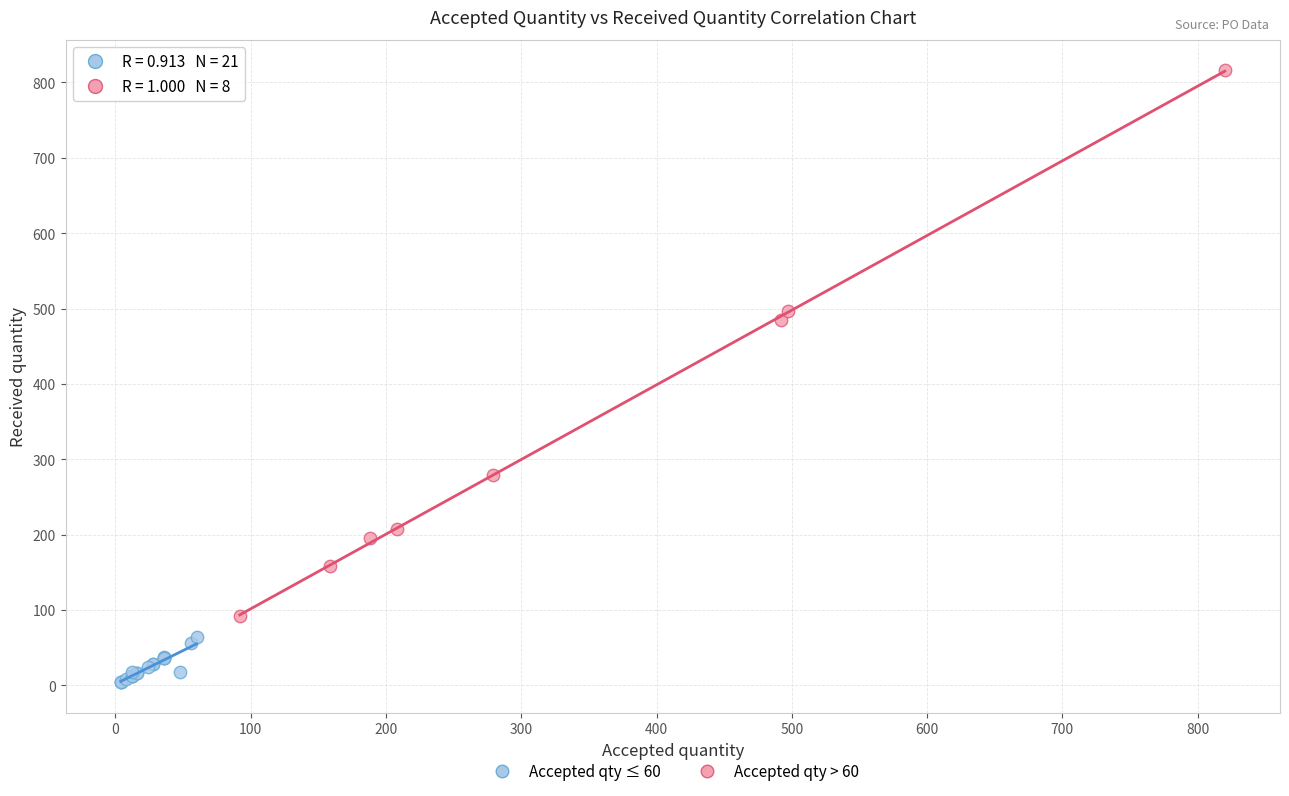

What are all the series names shown in the legend?

Accepted qty ≤ 60, Accepted qty > 60